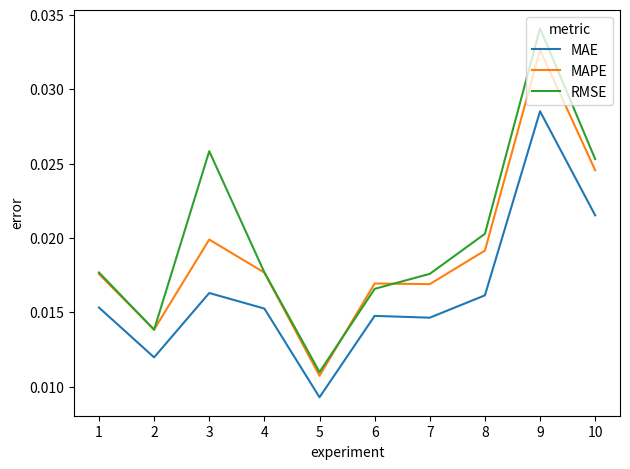

Where is MAPE nearest to the value 0?

5